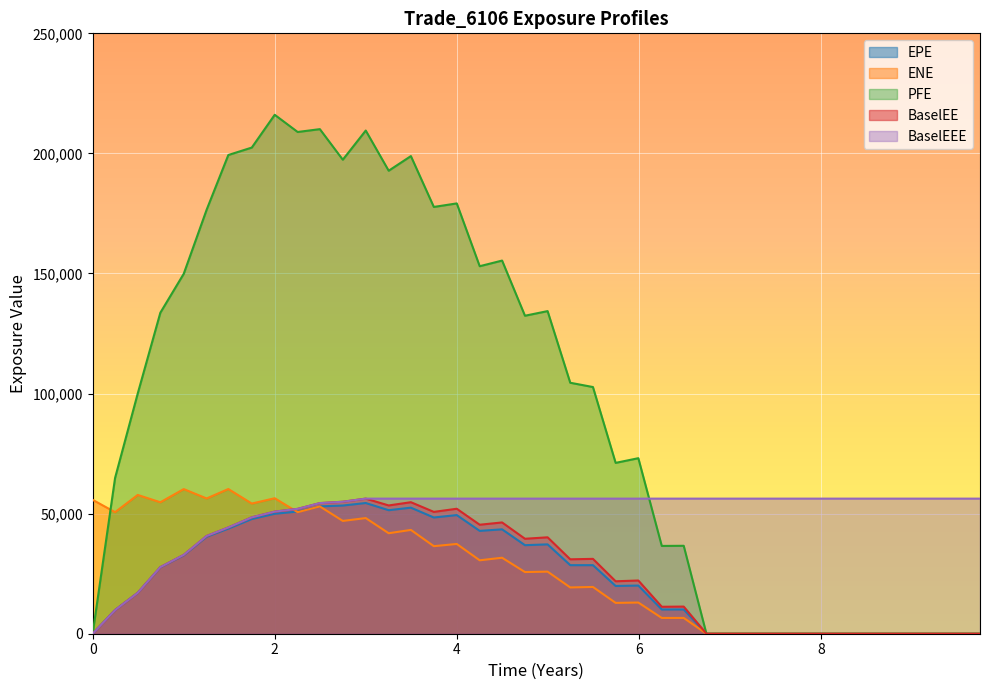

True or false: BaselEE and EPE intersect in this chart.

False